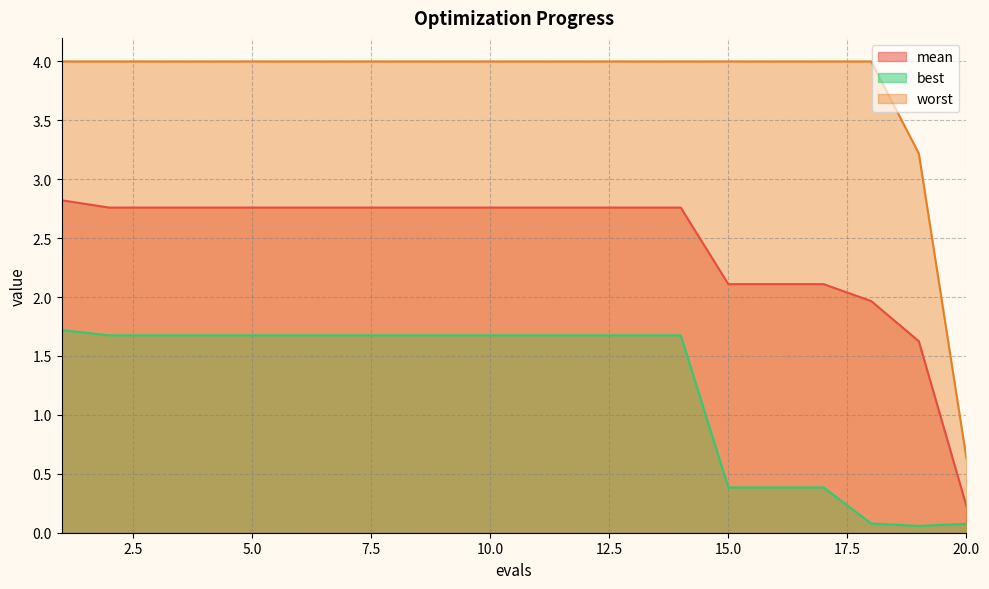

Which category has the highest value across all series?

1